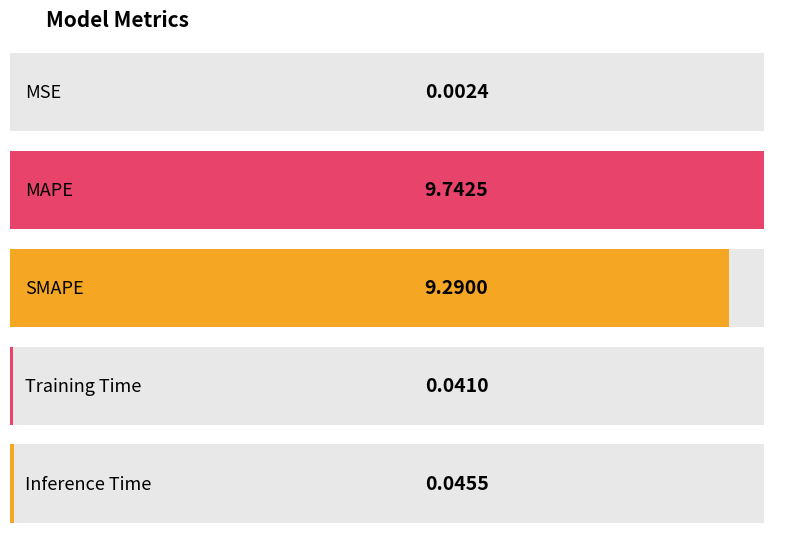

What is the change in value from MAPE to Training Time?

-9.7